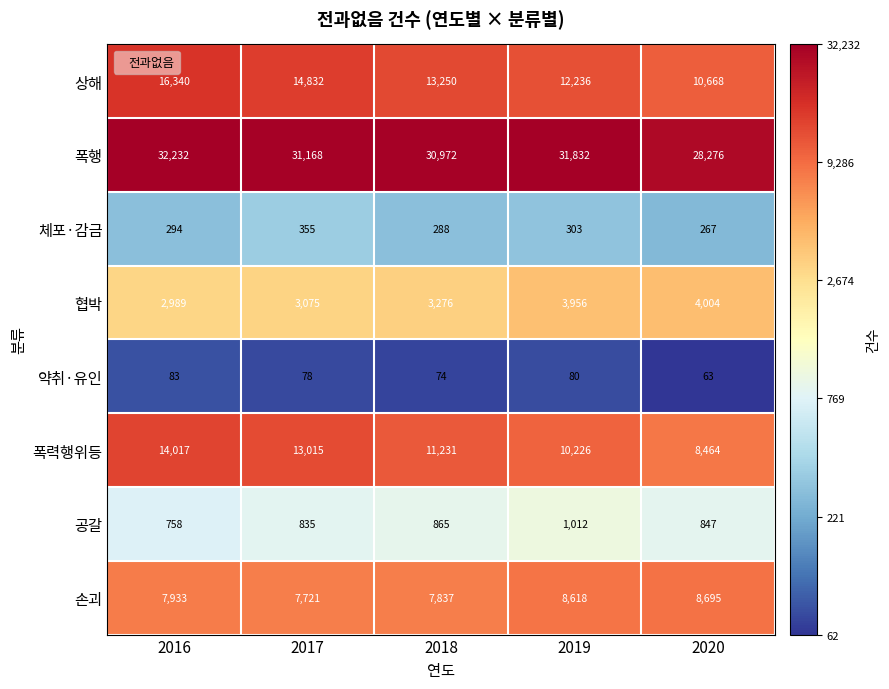

Between 2017 and 2018, which series saw the biggest shift?

폭력행위등